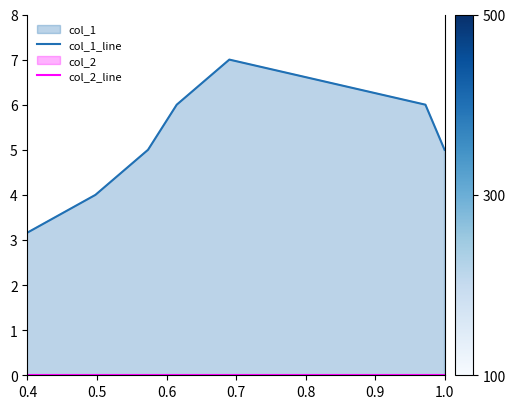

Reading right to left, transcribe all the data shown in this chart.

col_1_line: 5	6	7	6	5	4	3	1	0
col_2_line: 0	0	0	0	0	0	0	0	0